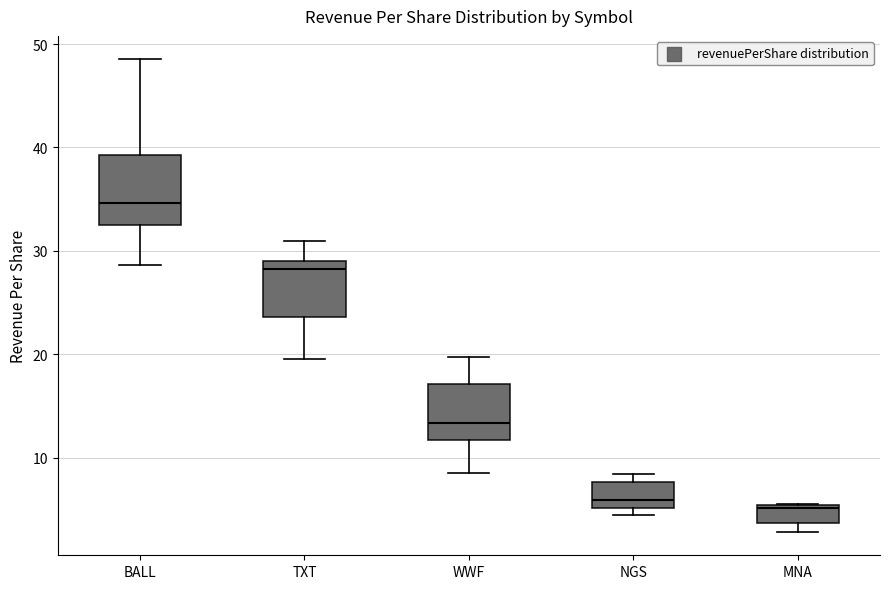

Reading left to right, read every box against the y-axis: the position of its median line, the range the box covers, and the ends of its whiskers. The values are not printed on the chart, so give them approximately, as read against the axis.

BALL: median 35, box 33 to 39, whiskers 29 to 49
TXT: median 28, box 24 to 29, whiskers 20 to 31
WWF: median 13, box 12 to 17, whiskers 9 to 20
NGS: median 6, box 5 to 8, whiskers 4 to 8 (just above the box's upper edge)
MNA: median 5, box 4 to 5, whiskers 3 to 5